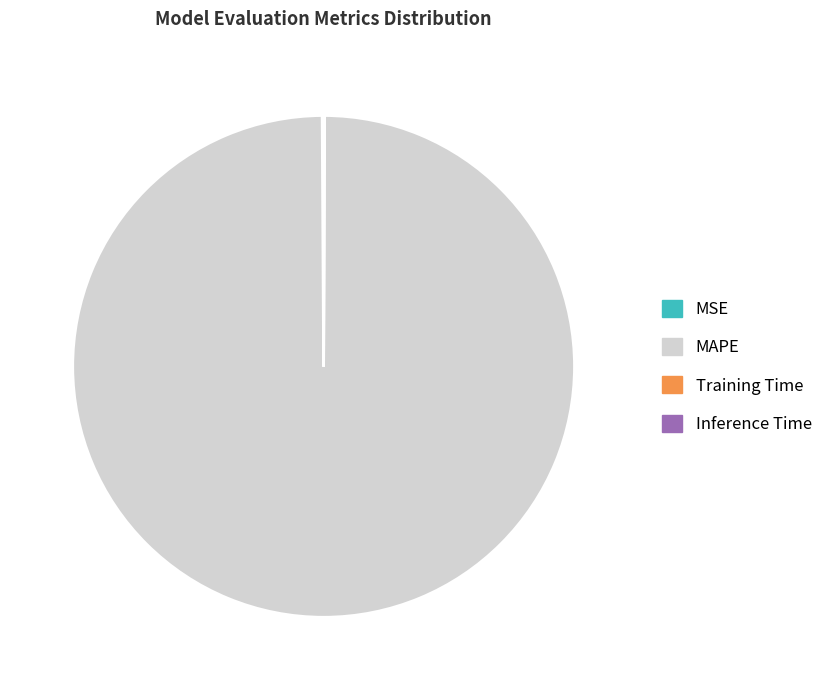

Is there a majority slice in this chart?

Yes